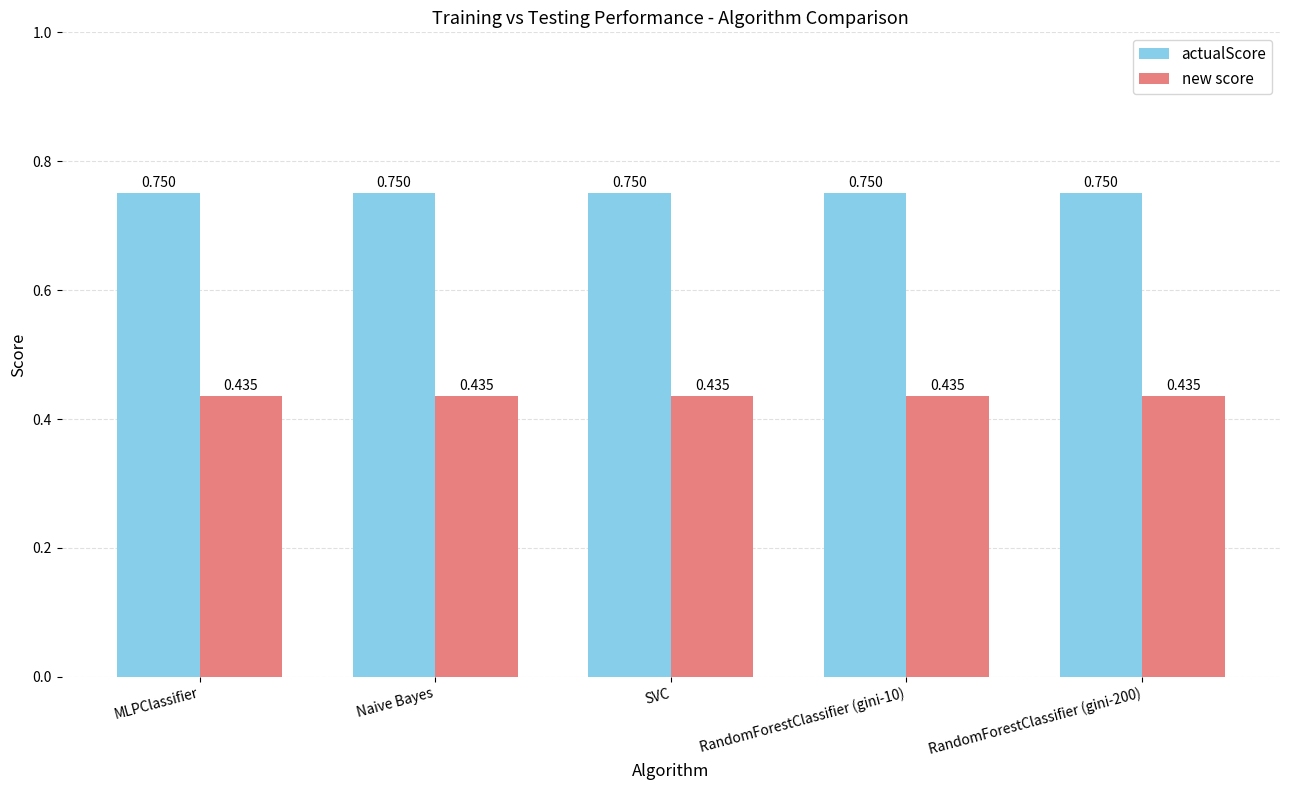

List the series in order of their peak value, lowest first.

new score, actualScore